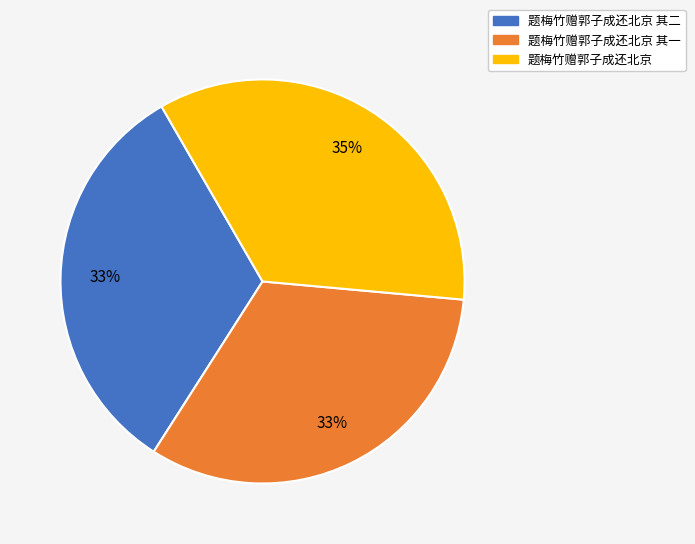

To the nearest percent, what percentage of the pie is 题梅竹赠郭子成还北京?

35%